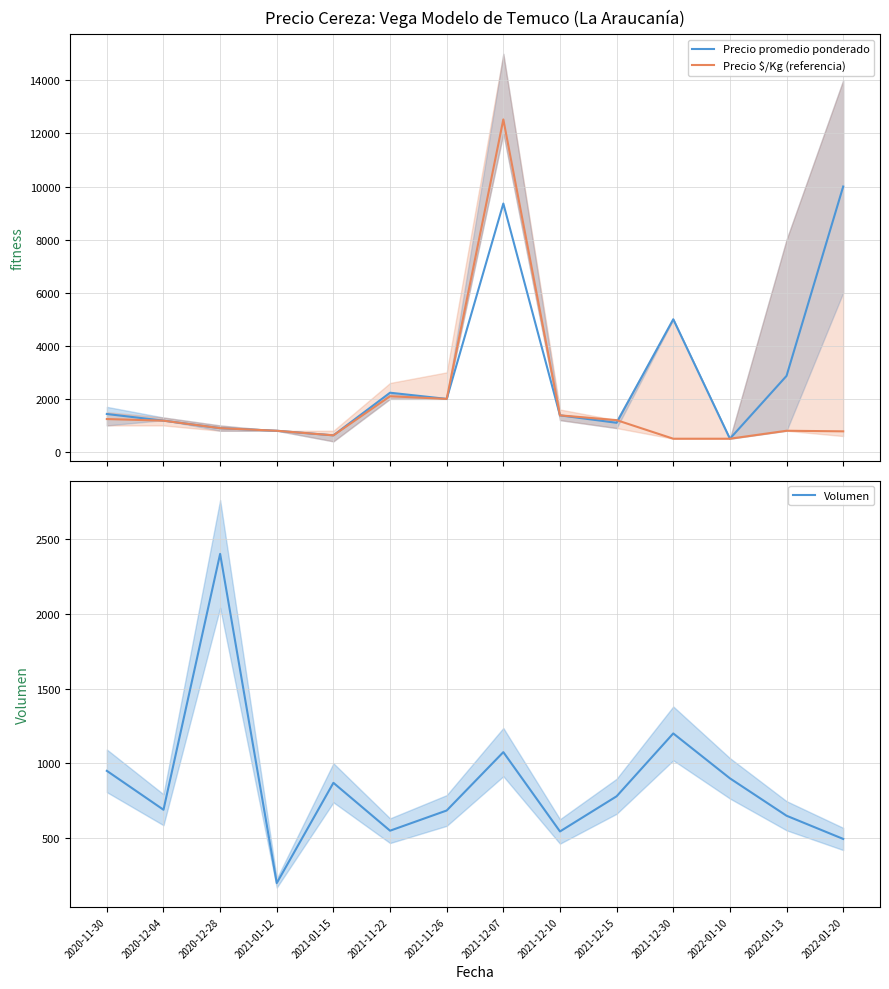

Rank the series by their average value, from highest to lowest.

Precio promedio ponderado, Precio $/Kg (referencia), Volumen